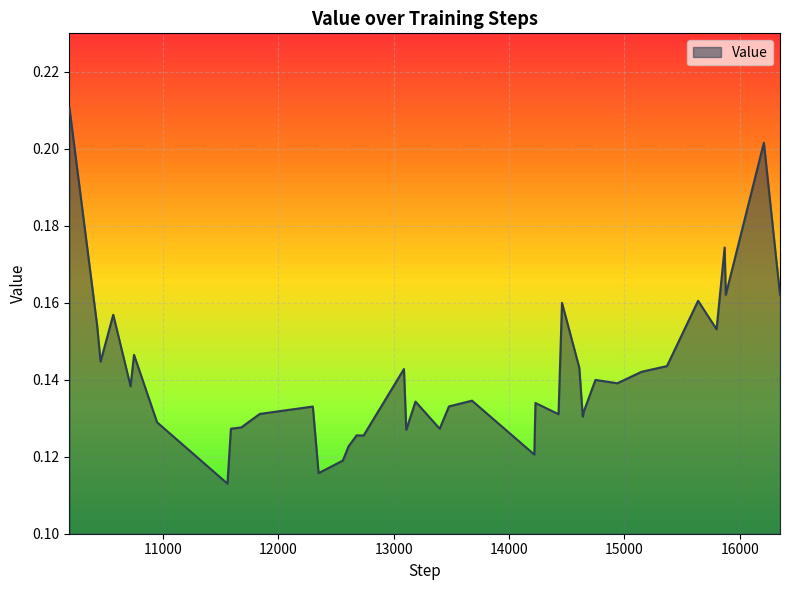

Is this an area chart (filled region under the line)?

Yes